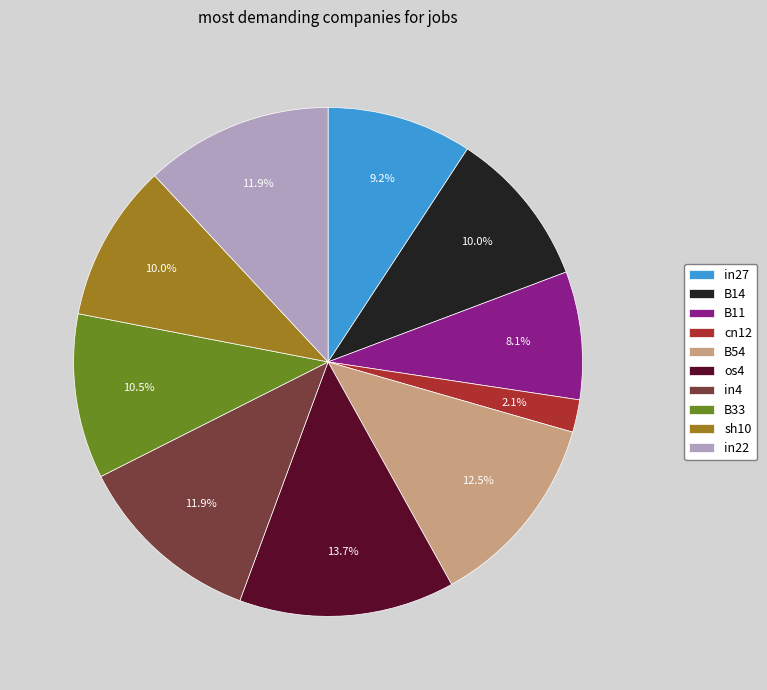

To the nearest percent, what percentage of the pie is in22?

12%